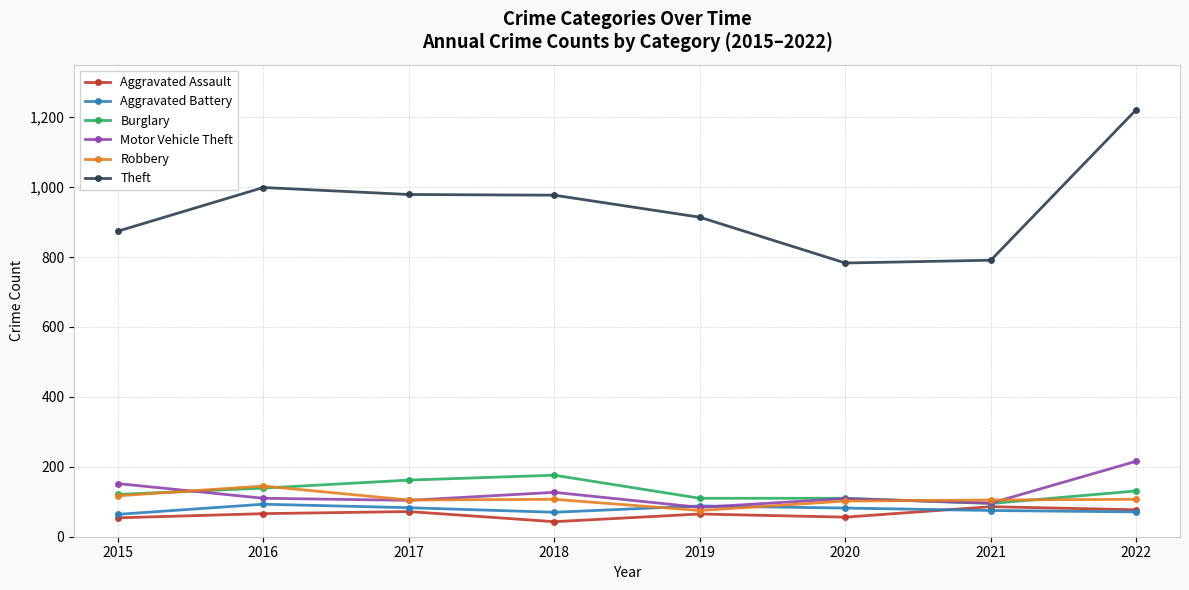

The Theft series shows 1222 at 2022. True or false?

True